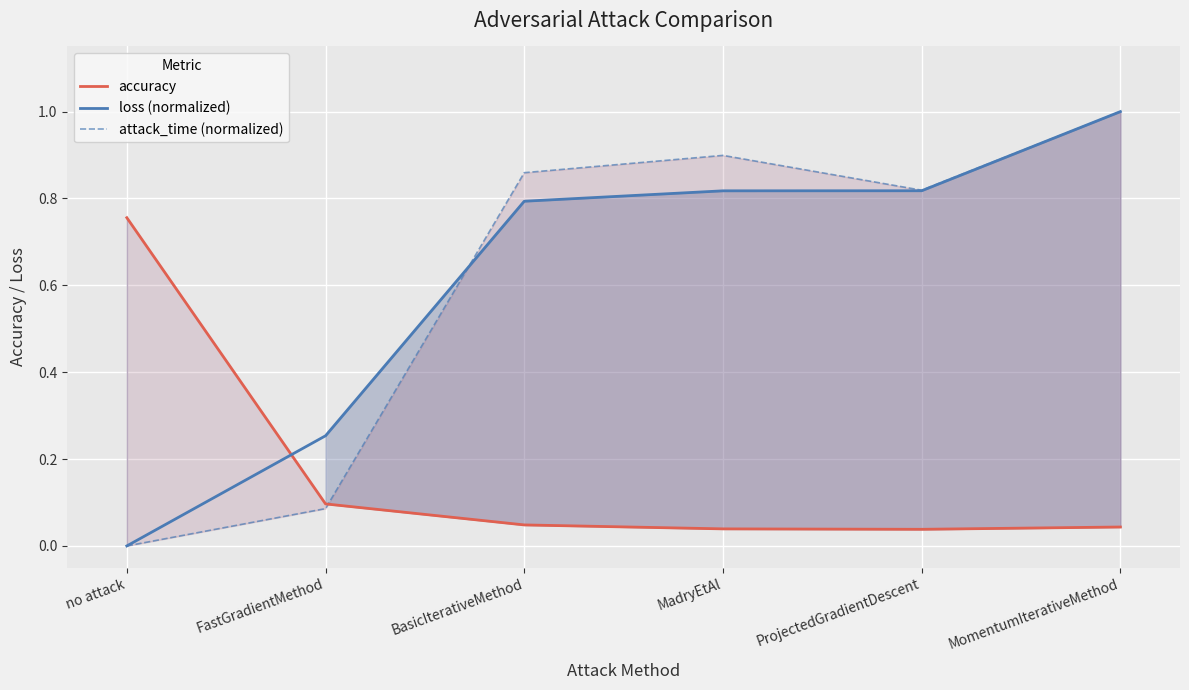

Reading left to right, extract all data points from this chart.

accuracy: 0.8	0.1	0.0	0.0	0.0	0.0
loss (normalized): 0.0	0.3	0.8	0.8	0.8	1.0
attack_time (normalized): 0.0	0.1	0.9	0.9	0.8	1.0